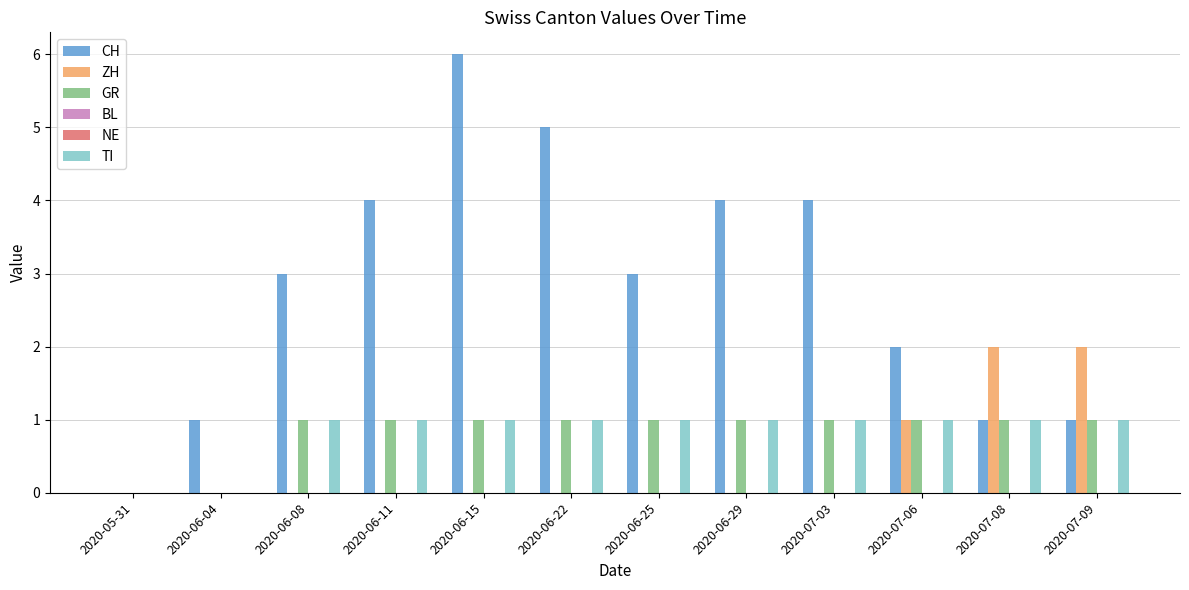

Which series changed the most between 2020-05-31 and 2020-07-03?

CH